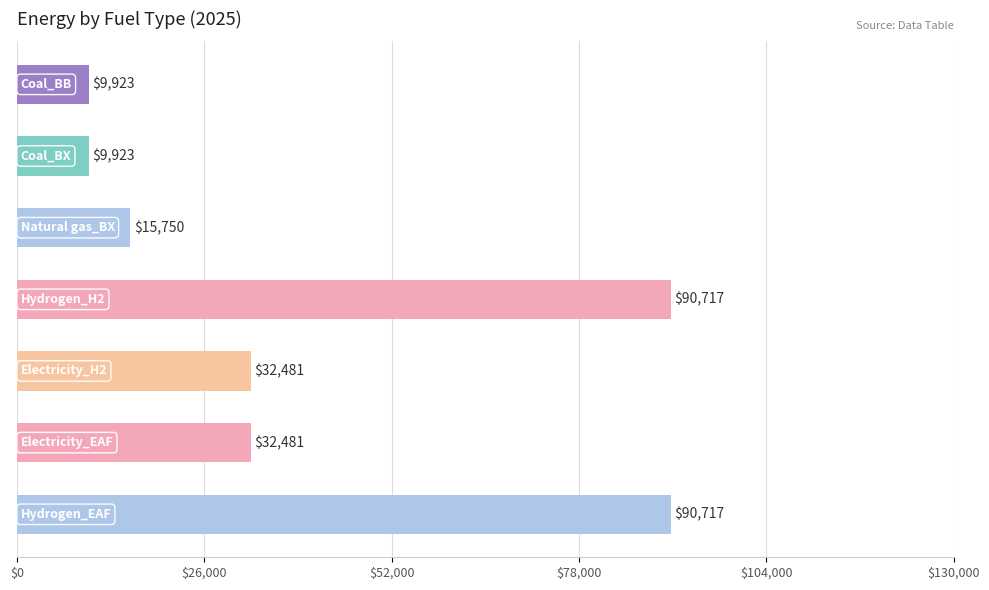

True or false: the data shows 19989.5 at 6.

False